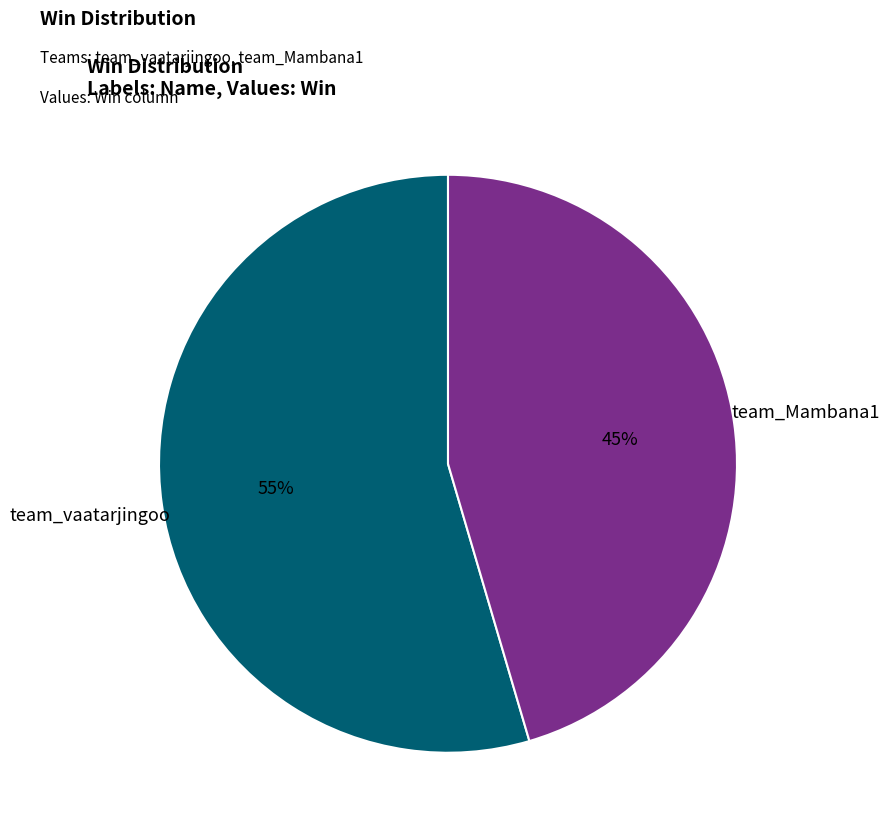

What is the majority slice?

team_vaatarjingoo